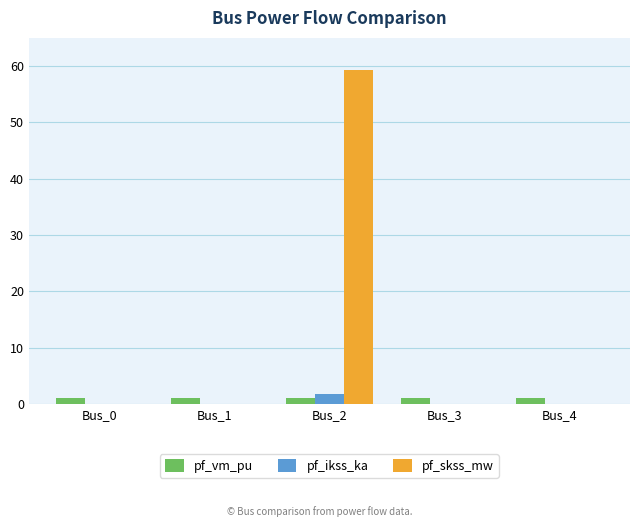

What are all the series names shown in the legend?

pf_vm_pu, pf_ikss_ka, pf_skss_mw